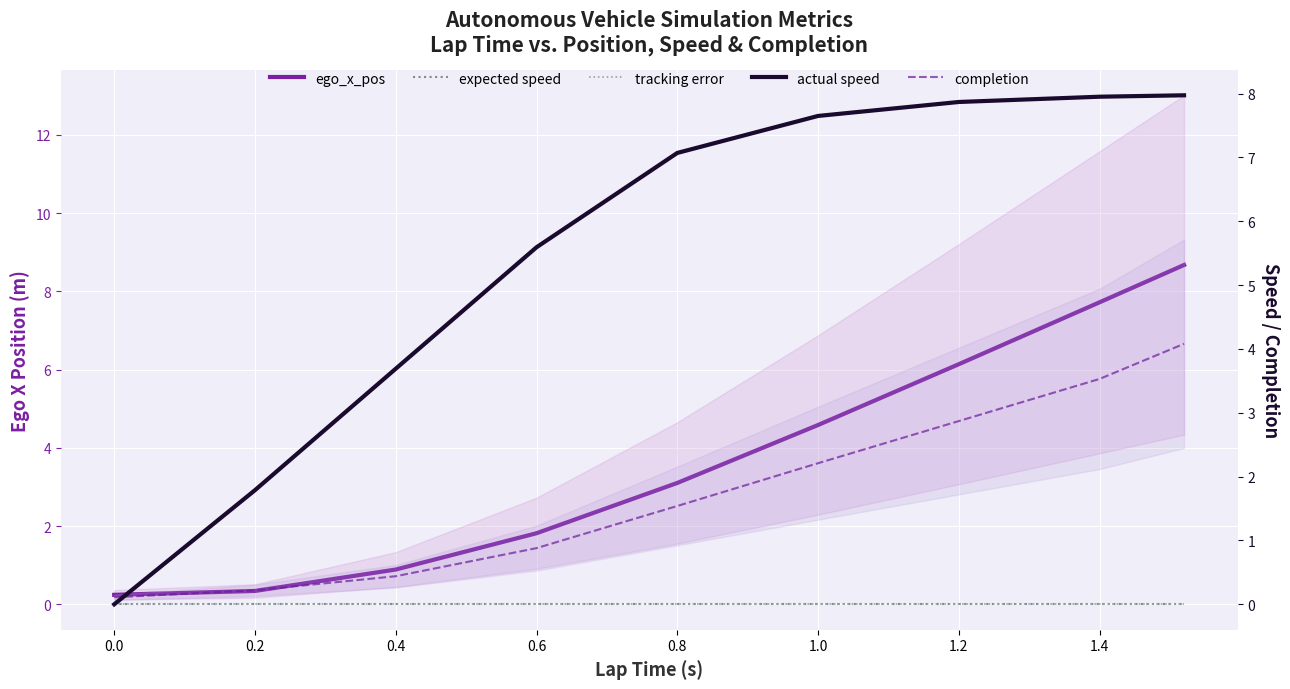

What is the difference between the second highest and minimum values in the actual speed series?

7.9